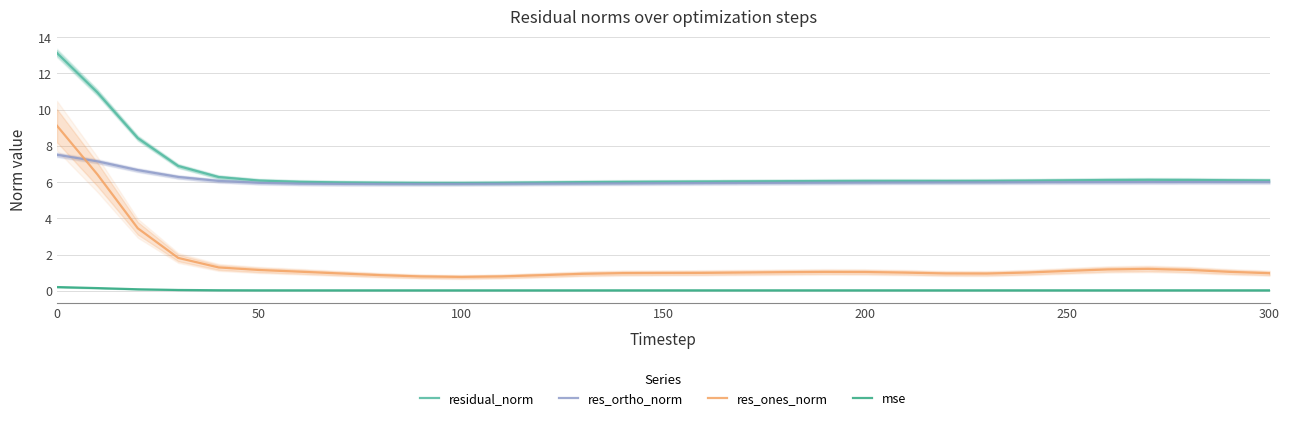

Where is res_ortho_norm nearest to the value 6?

24